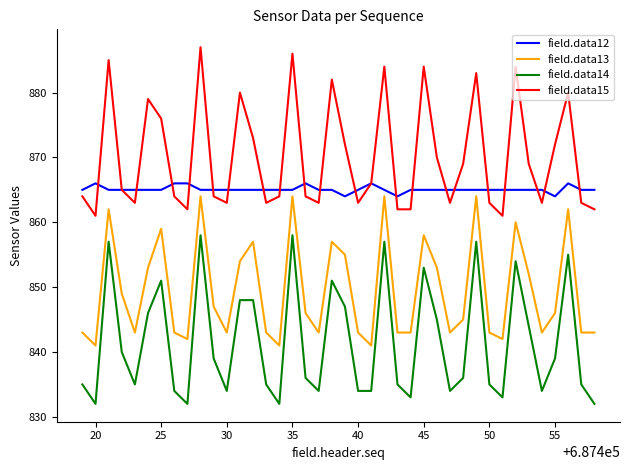

What is the maximum value shown in the chart?

887